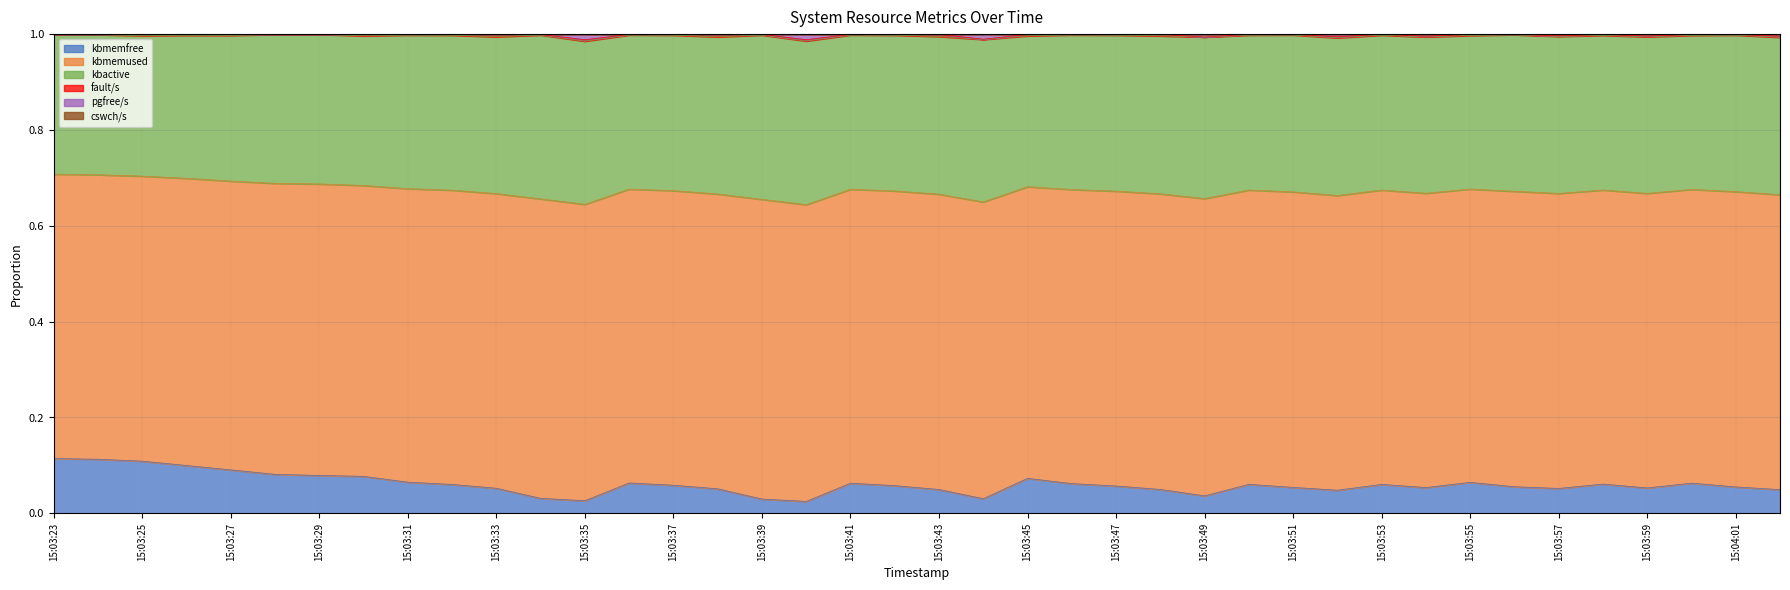

What is the total value across all series at 15:03:38?

2.7